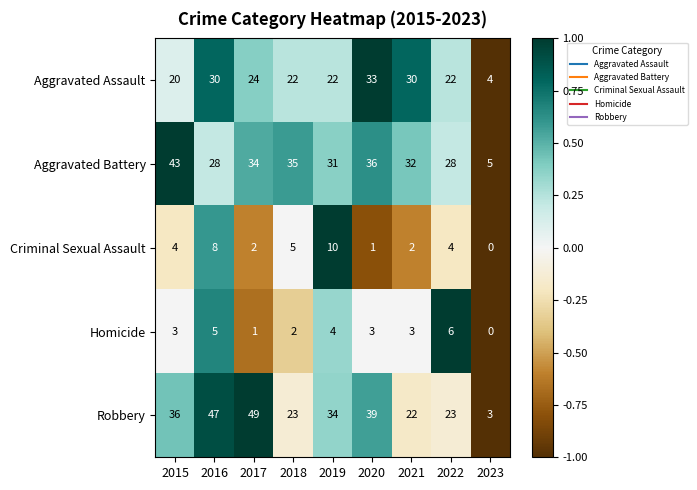

What is the difference between the maximum and minimum values in the Aggravated Battery series?

38